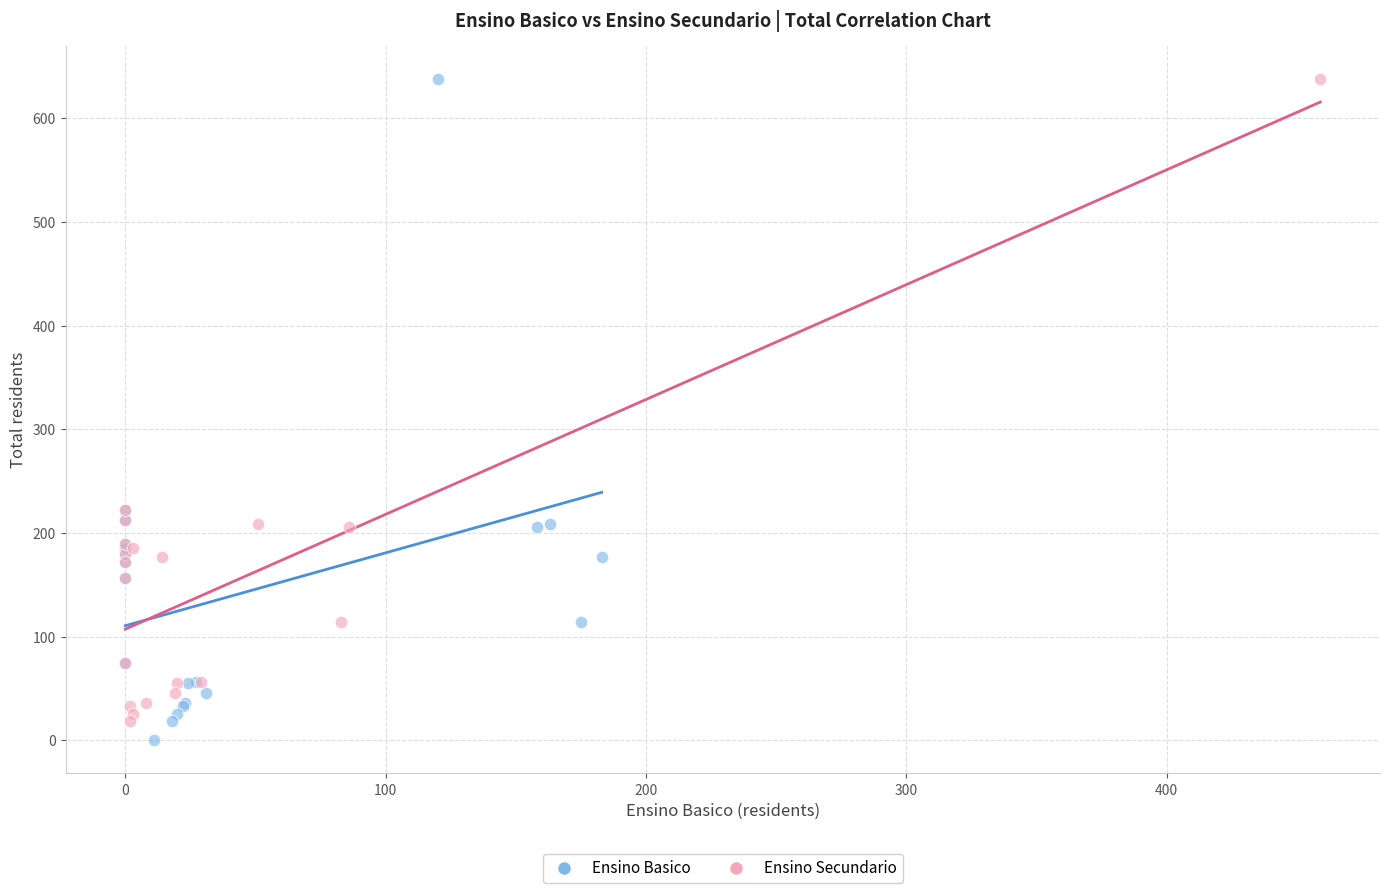

Which series has the widest spread of Y values?

Ensino Basico